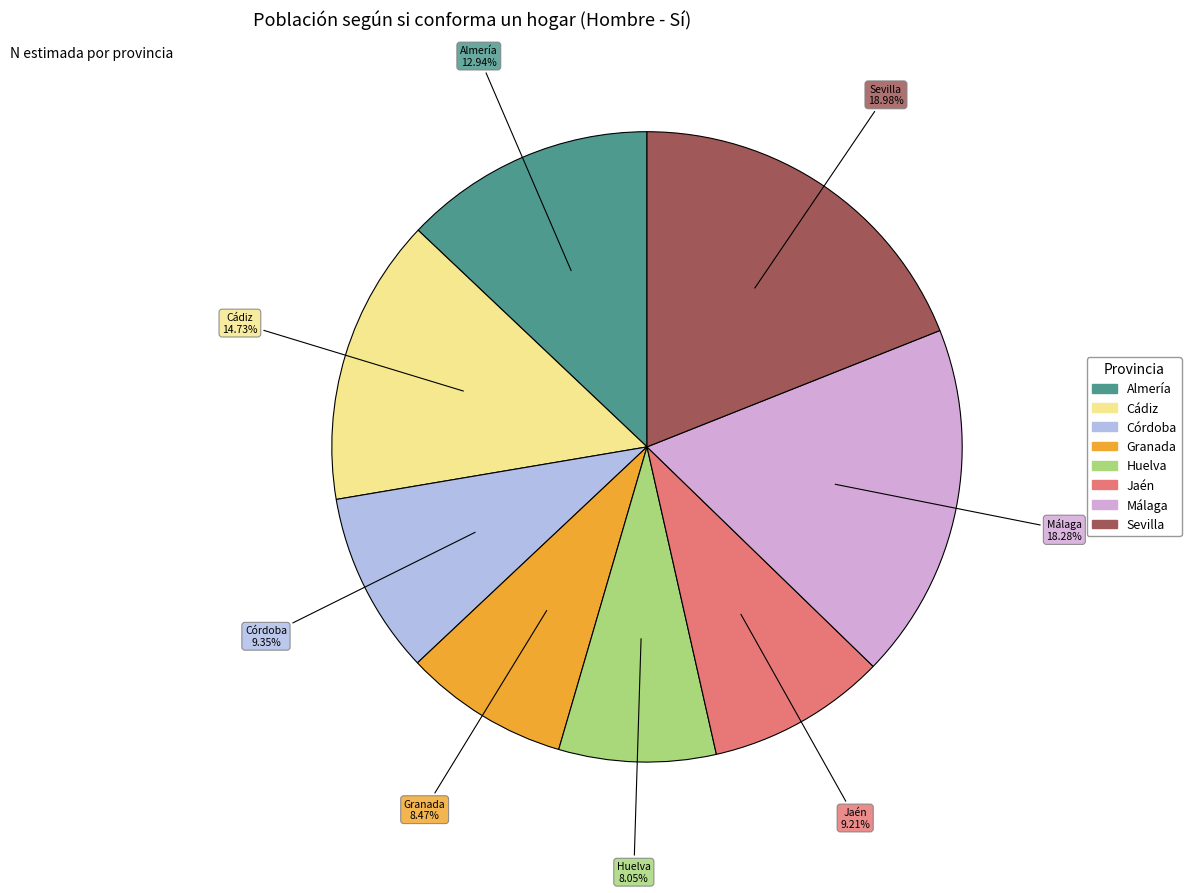

Combined, do Málaga and Almería account for over 50%?

No